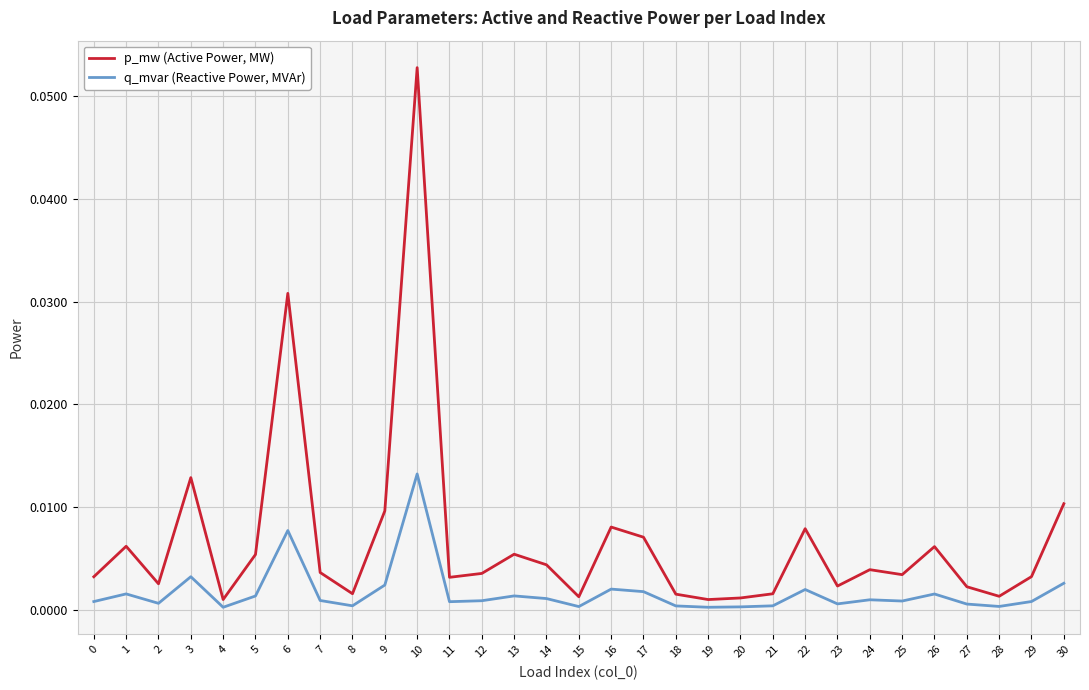

At which label does q_mvar (Reactive Power, MVAr) reach its peak?

10